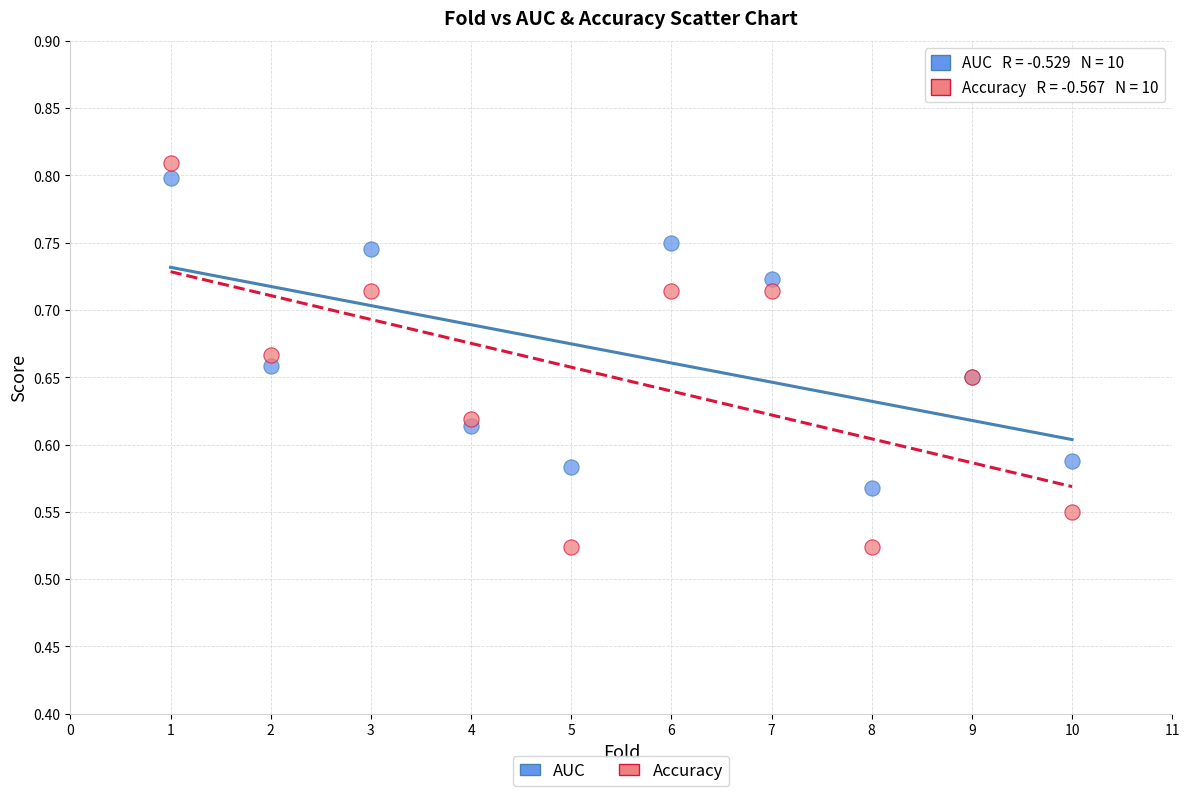

What are all the series names shown in the legend?

AUC, Accuracy